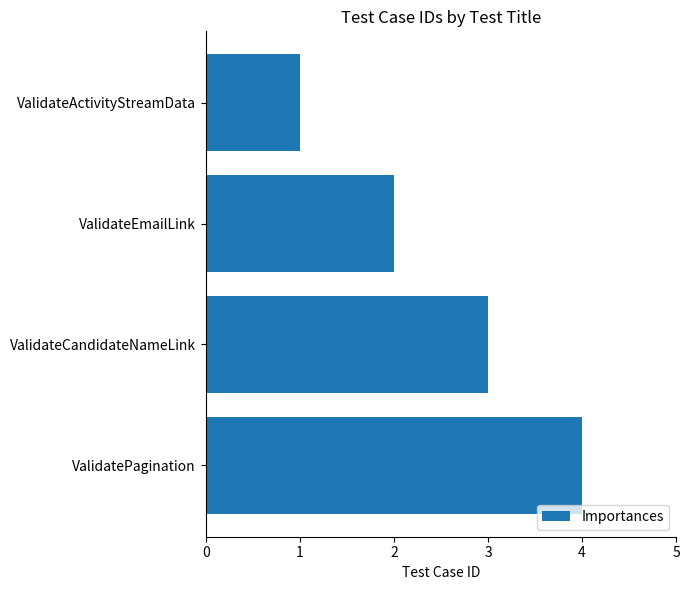

At which category does the chart reach its peak across all series?

ValidatePagination